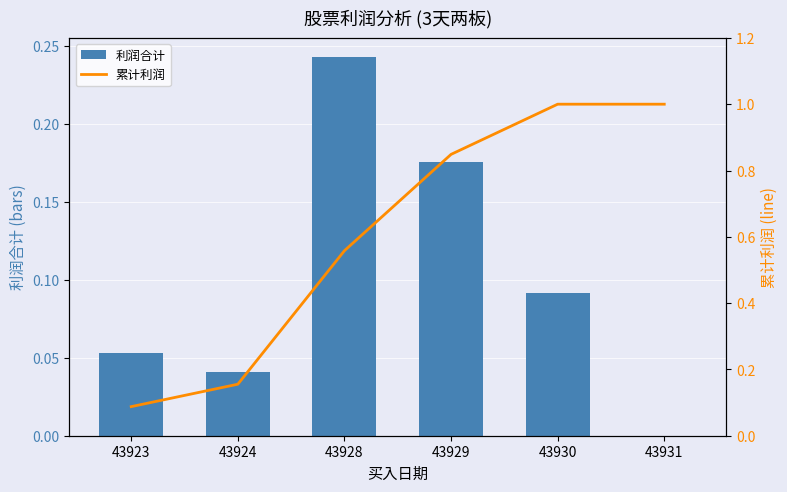

Which has a higher value, 43923 or 43930?

43930